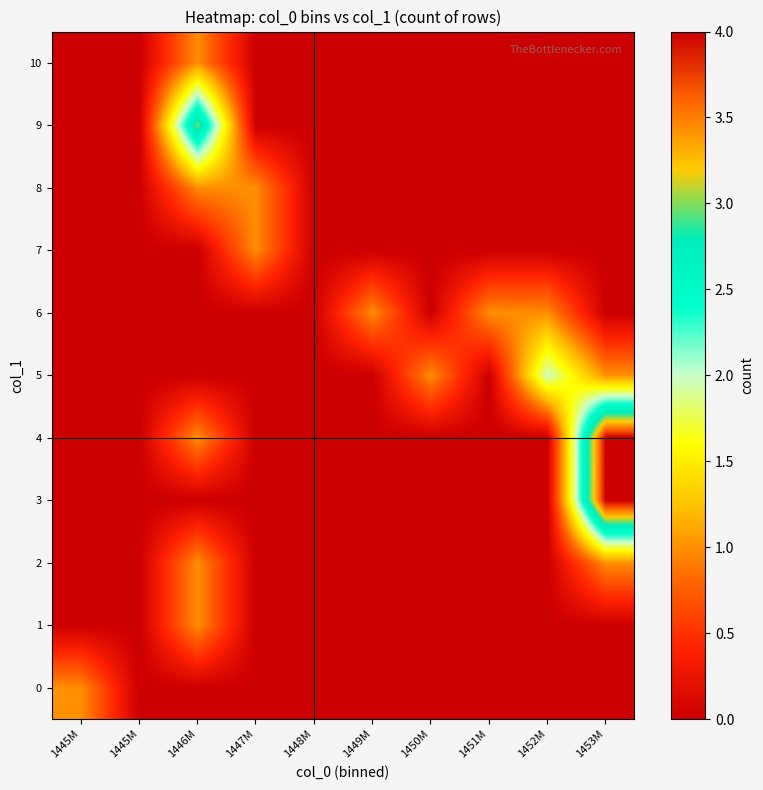

What is the spread (max minus min) of values at 1447M?

1